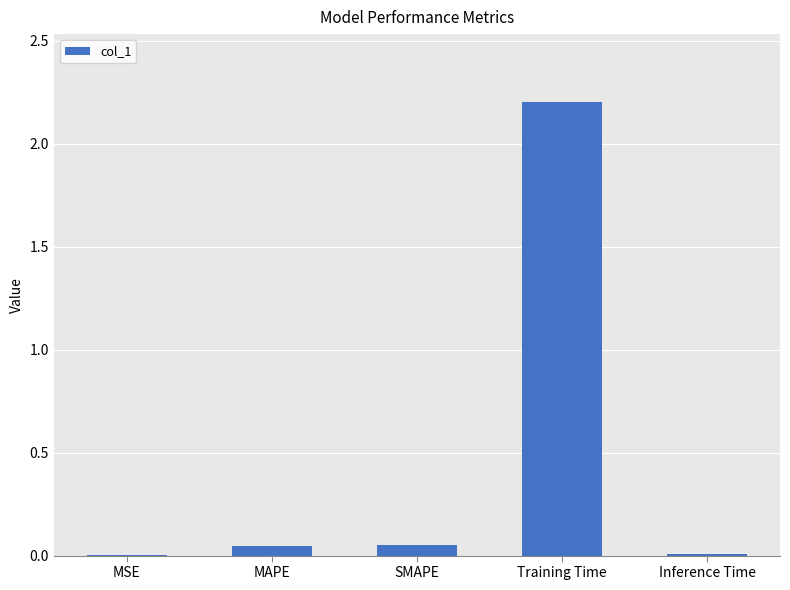

What value does the data have at Training Time?

2.2